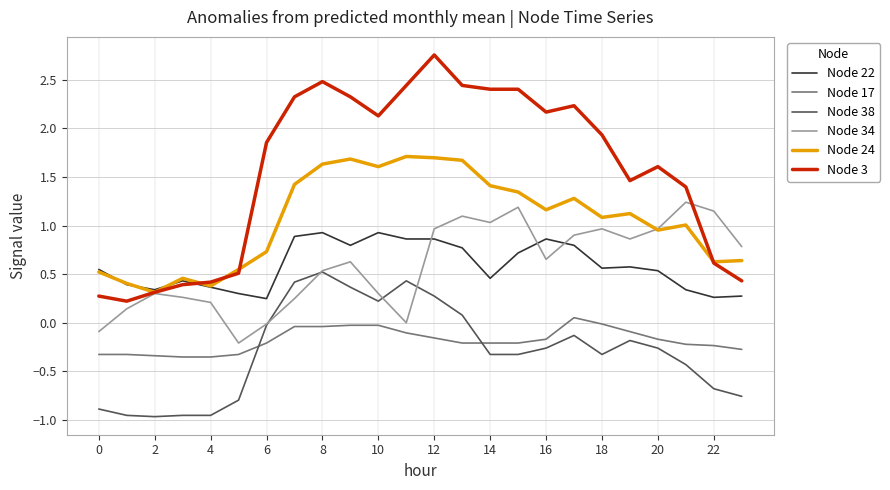

What is the sum of all Node 17 values?

-4.4